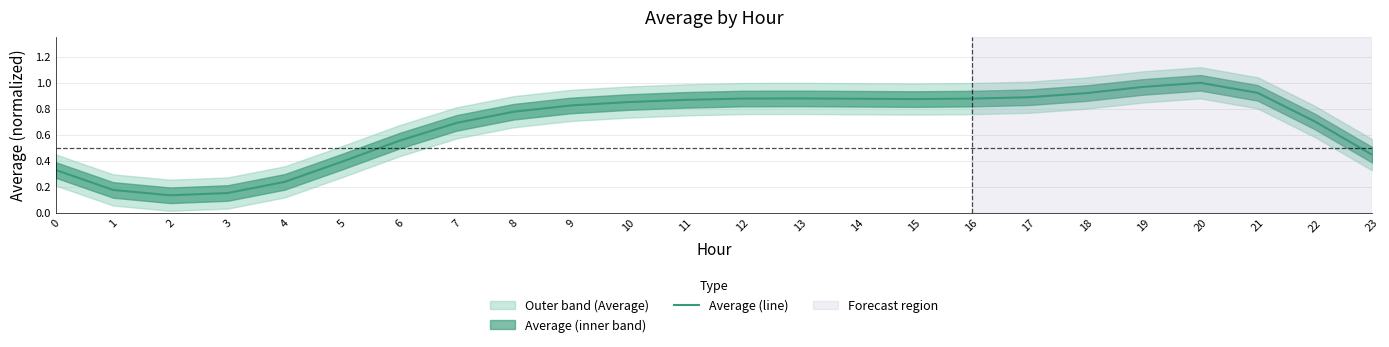

What is the greatest value displayed?

1.0